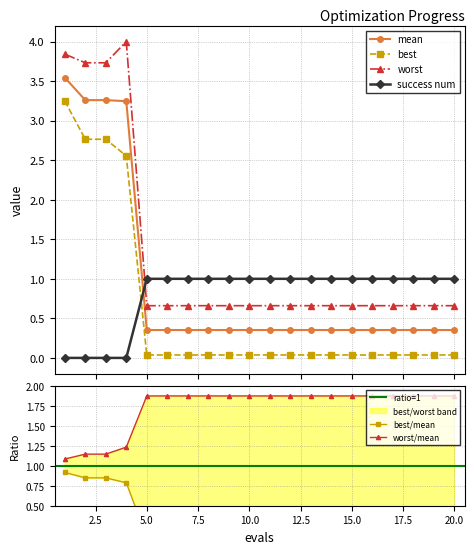

The value of best at 2 is 4.7. True or false?

False